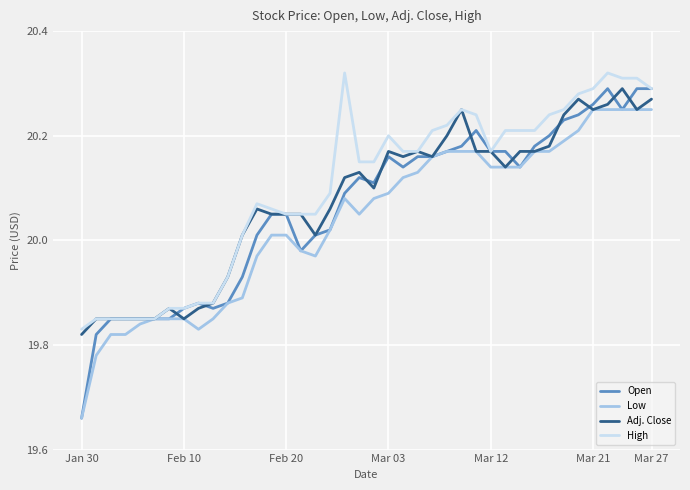

True or false: Low and Open cross at least once.

False